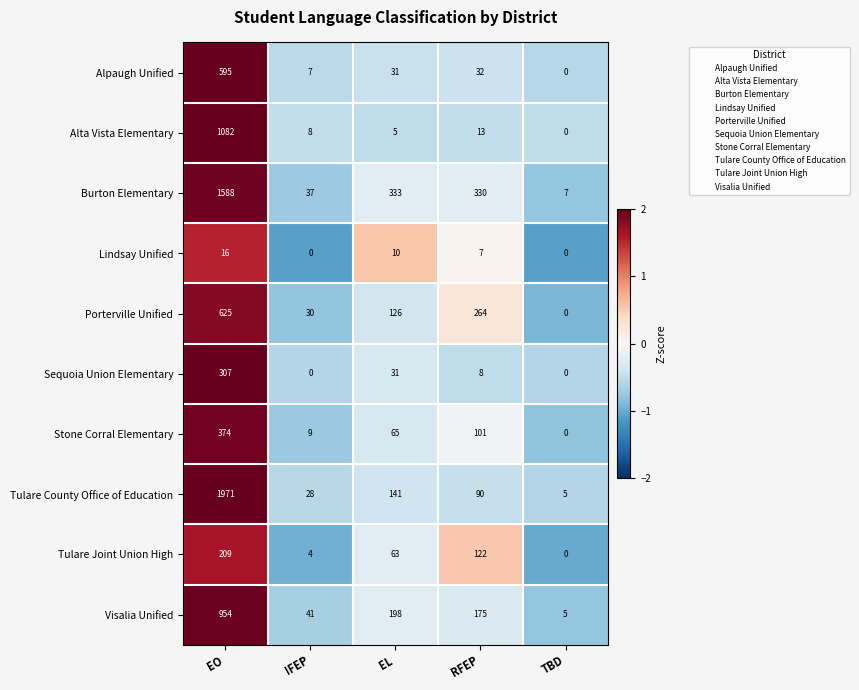

The Tulare Joint Union High series shows 0 at TBD. True or false?

True